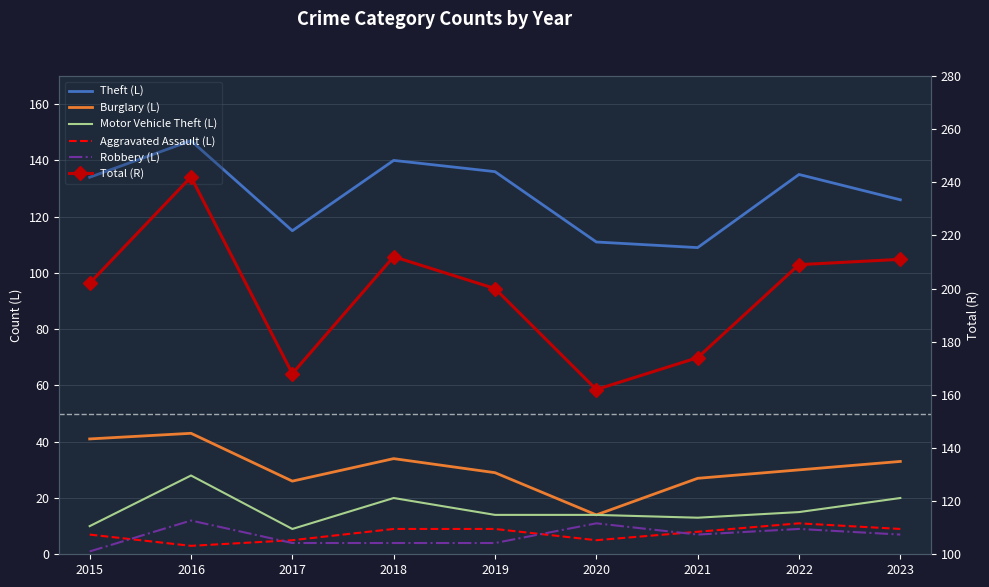

The value of Motor Vehicle Theft at 2015 is 15. True or false?

False